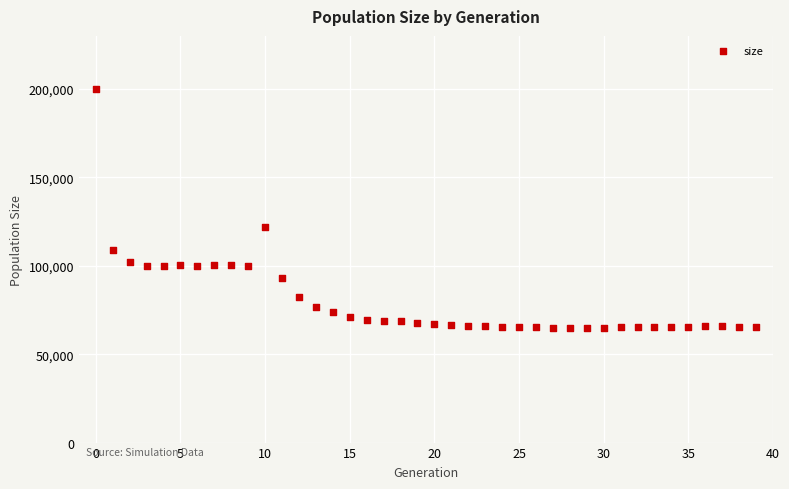

What Y value in the scatter plot is closest to 132270?

121943